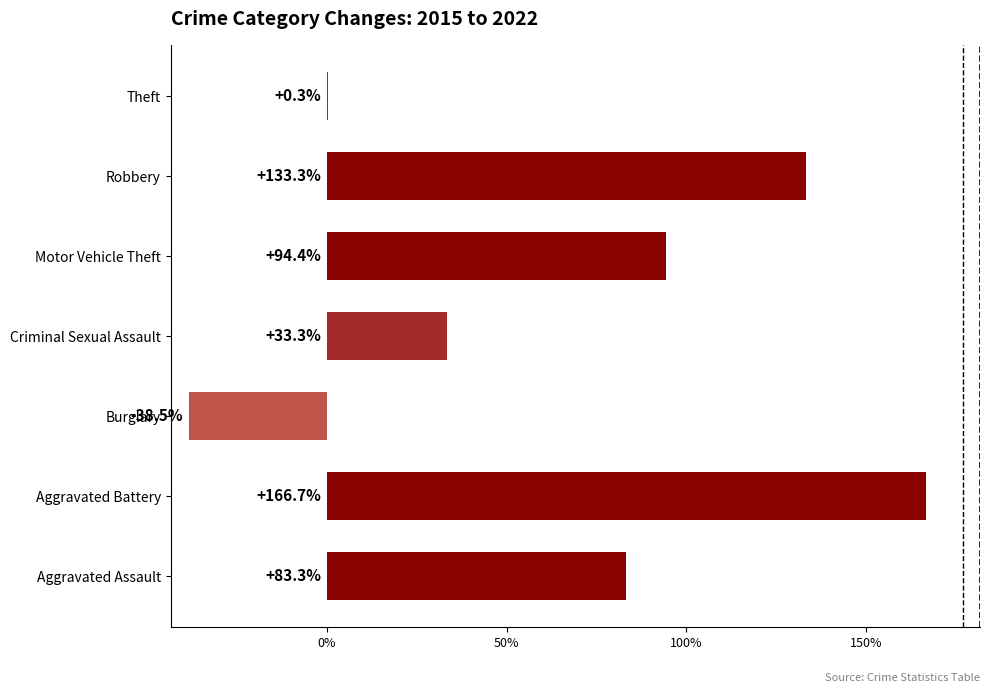

What is the ratio of the value at Robbery to the value at Aggravated Assault?

1.6